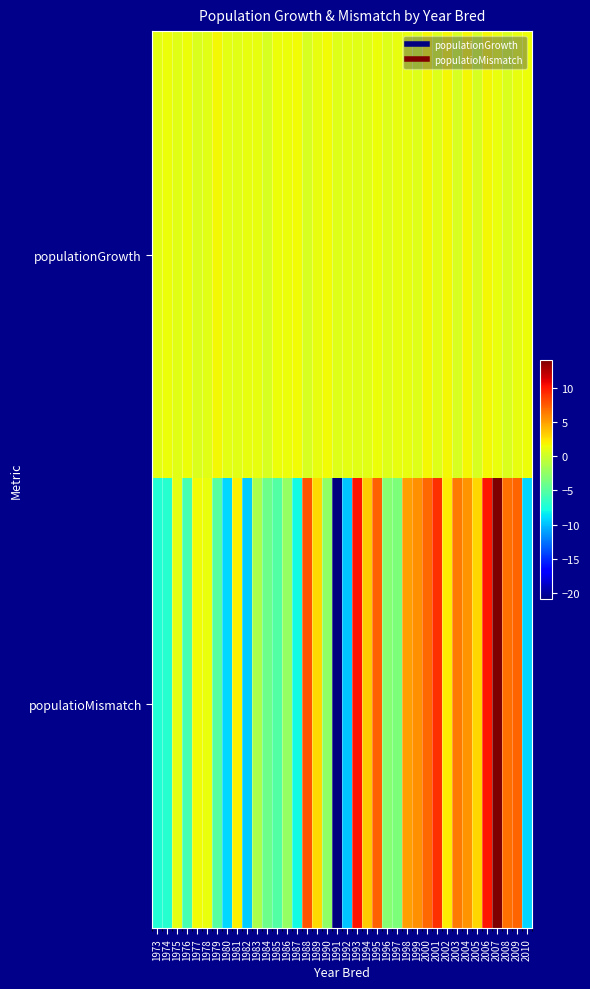

Reading left to right, list all the values displayed in this chart.

populationGrowth: 1973=1.0	1974=1.4	1975=0.8	1976=1.4	1977=0.5	1978=0.8	1979=1.7	1980=1.0	1981=0.9	1982=1.1	1983=1.2	1984=0.4	1985=1.4	1986=1.4	1987=1.5	1988=0.5	1989=1.1	1990=1.5	1991=0.8	1992=1.1	1993=0.8	1994=0.9	1995=1.4	1996=0.7	1997=1.1	1998=1.1	1999=0.7	2000=1.7	2001=0.7	2002=1.7	2003=0.5	2004=1.7	2005=0.5	2006=1.6	2007=1.3	2008=0.6	2009=1.1	2010=1.4
populatioMismatch: 1973=-7.2	1974=-7.1	1975=1.0	1976=-5.6	1977=1.6	1978=1.3	1979=-5.0	1980=-9.1	1981=1.9	1982=-9.6	1983=-1.5	1984=-4.1	1985=-5.1	1986=-2.4	1987=-7.9	1988=7.8	1989=2.7	1990=-2.6	1991=-21.0	1992=-9.8	1993=10.1	1994=3.4	1995=7.3	1996=-2.9	1997=-3.4	1998=5.0	1999=5.5	2000=7.1	2001=9.1	2002=2.1	2003=6.4	2004=5.4	2005=2.9	2006=10.0	2007=14.1	2008=6.7	2009=7.1	2010=-9.3